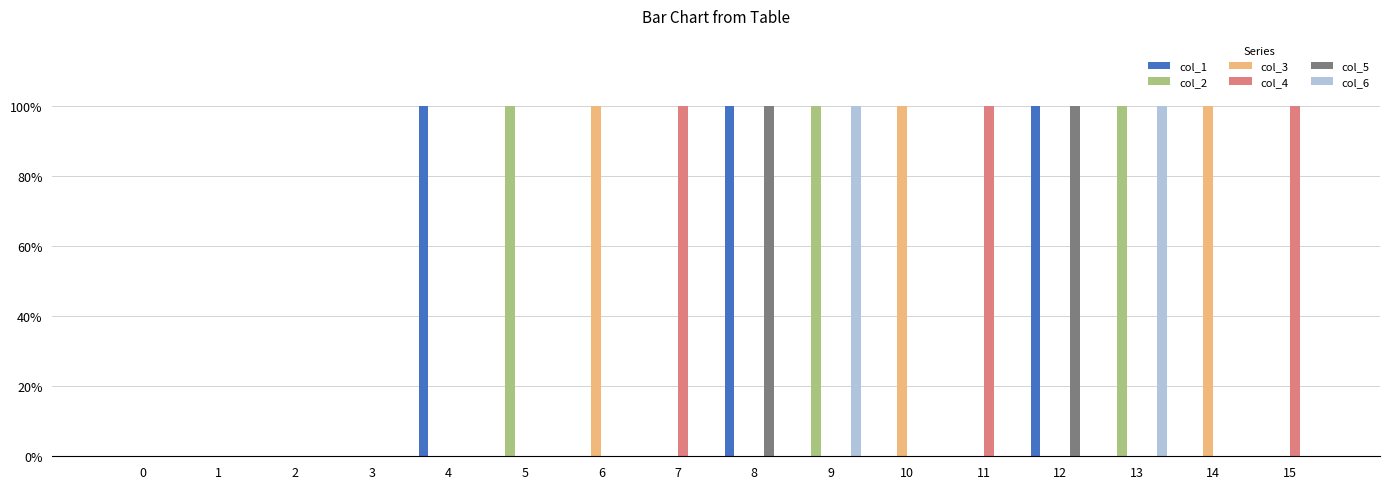

Does the chart contain stacked bars?

No